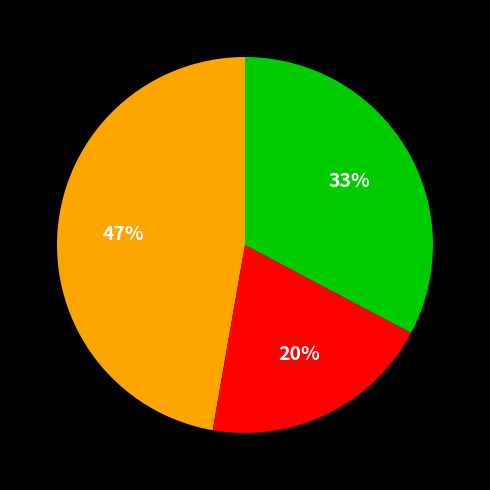

To the nearest percent, what is the difference between the largest and smallest slice percentages?

27%